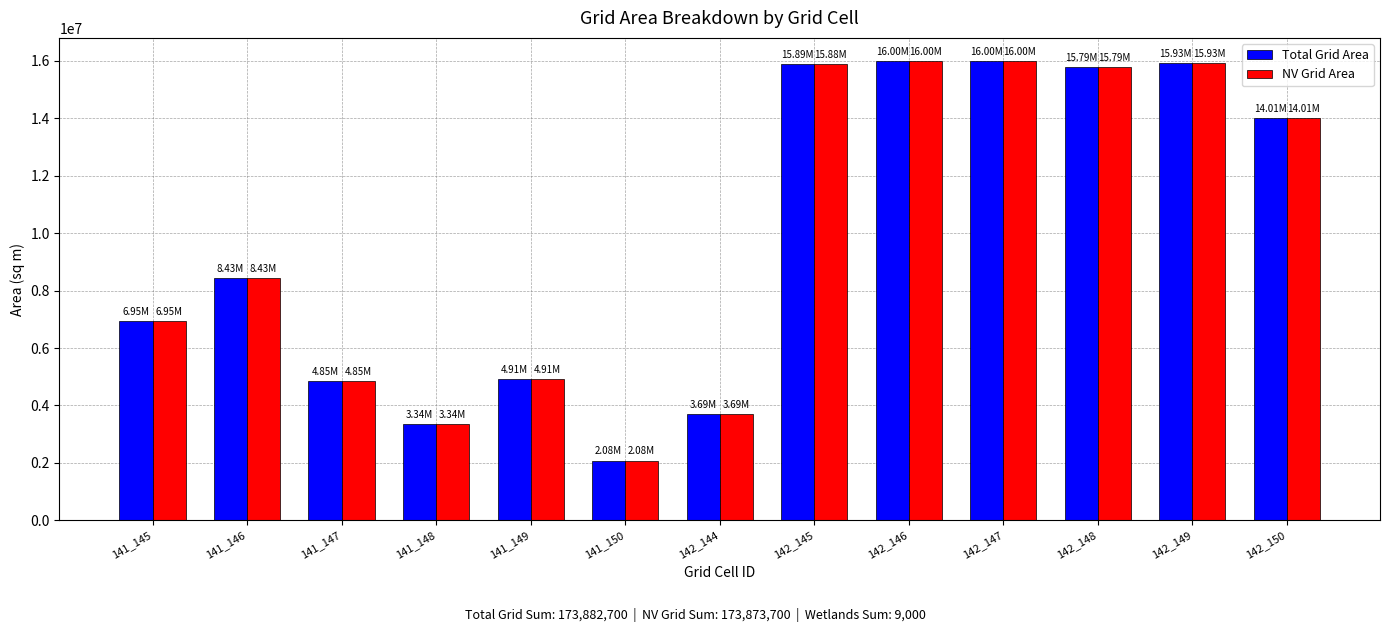

What is the difference between the maximum and second lowest values in the NV Grid Area series?

12662100